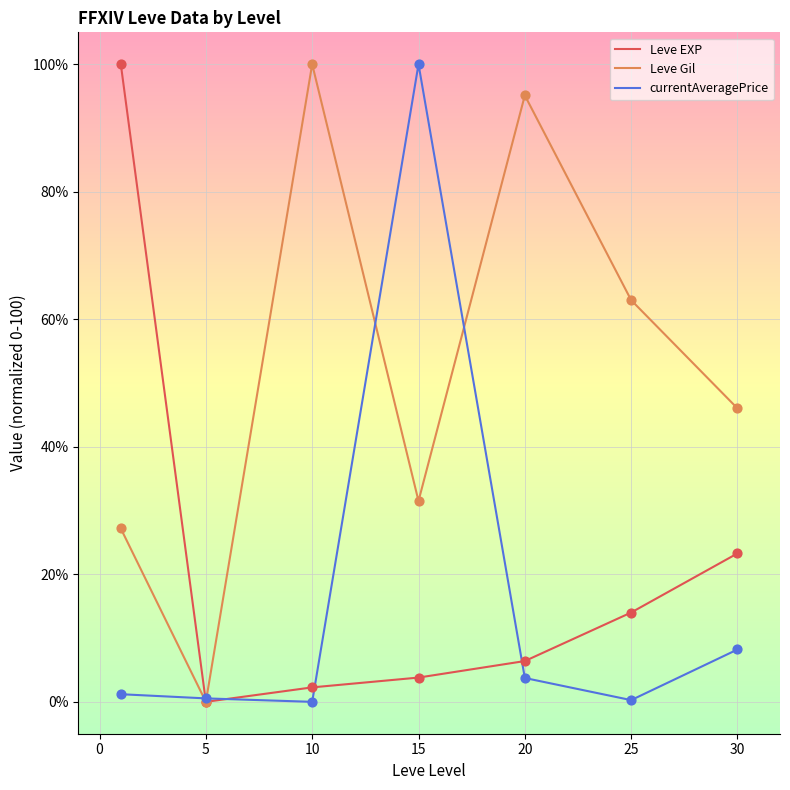

What is the maximum value for currentAveragePrice?

100.0